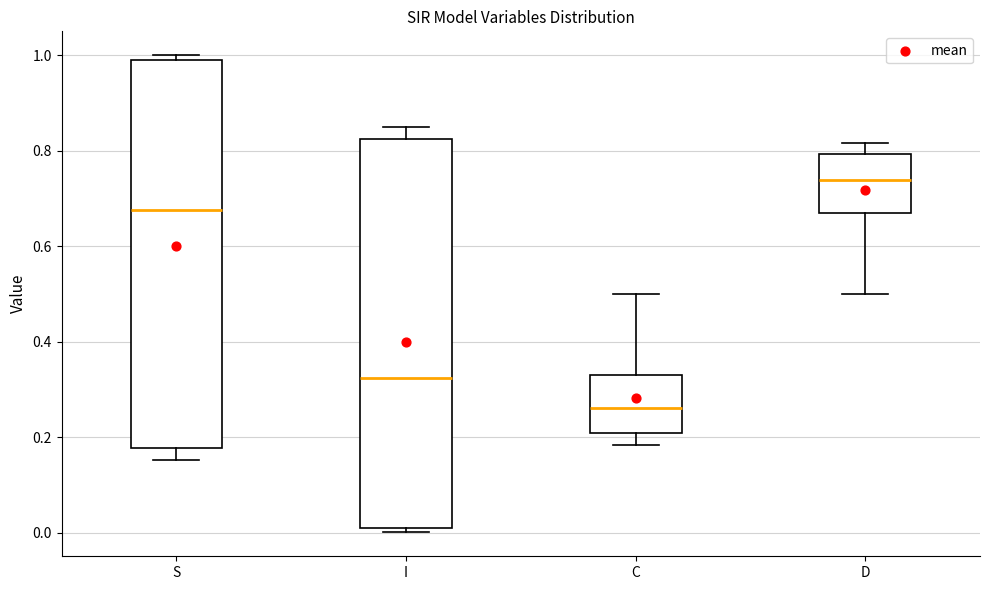

Which box's median line is the highest?

D